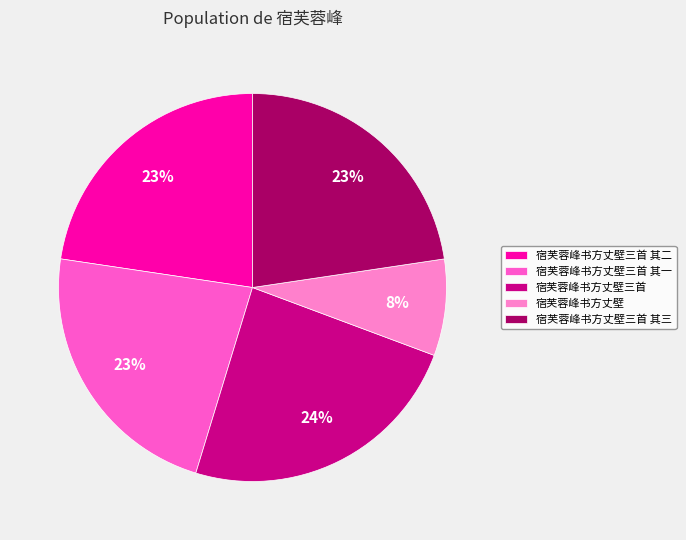

Combined, do 宿芙蓉峰书方丈壁三首 其三 and 宿芙蓉峰书方丈壁三首 其一 account for over 50%?

No